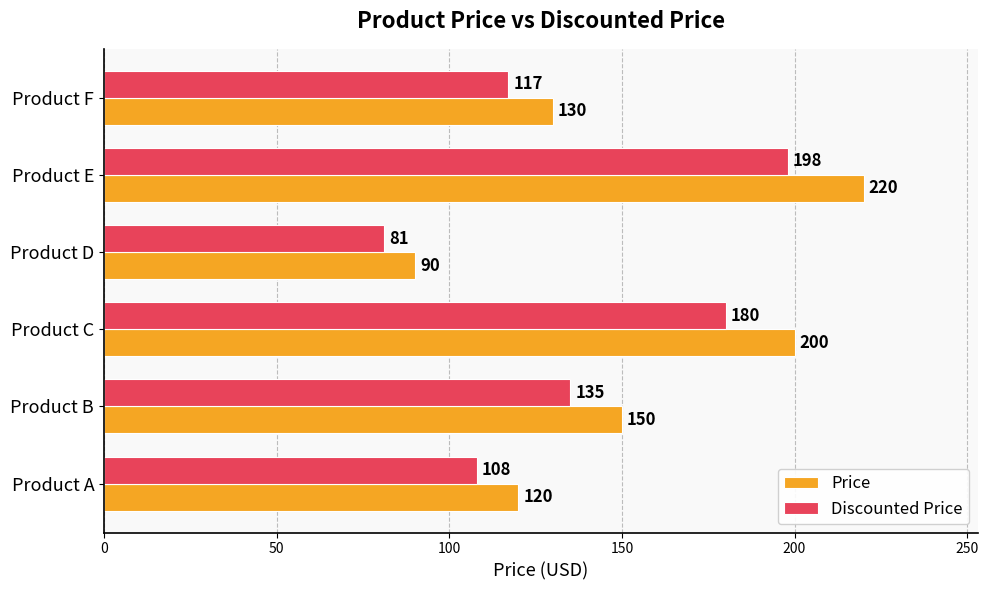

The Discounted Price series shows 185 at Product B. True or false?

False